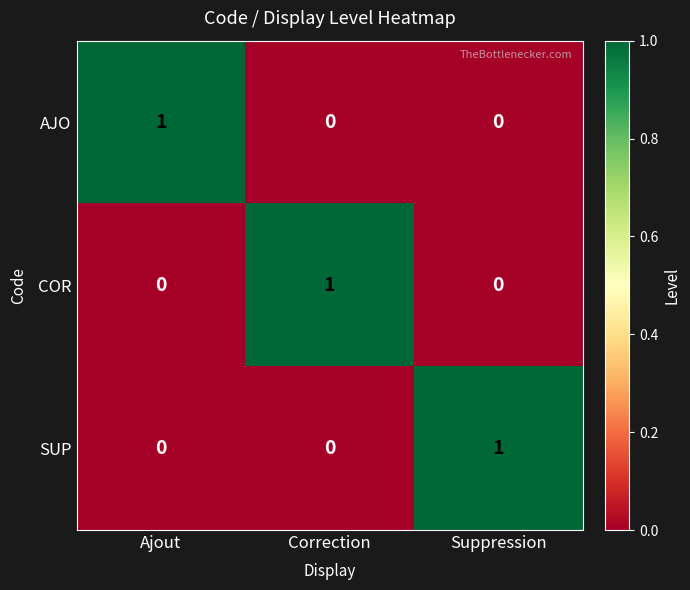

True or false: COR has a value of 2 at Correction.

False